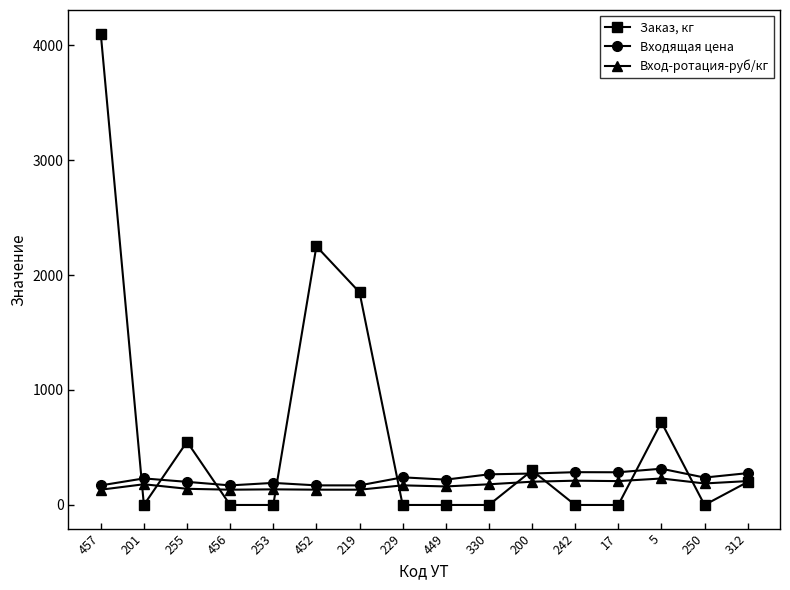

The value of Вход-ротация-руб/кг at 201 is 180.2. True or false?

True